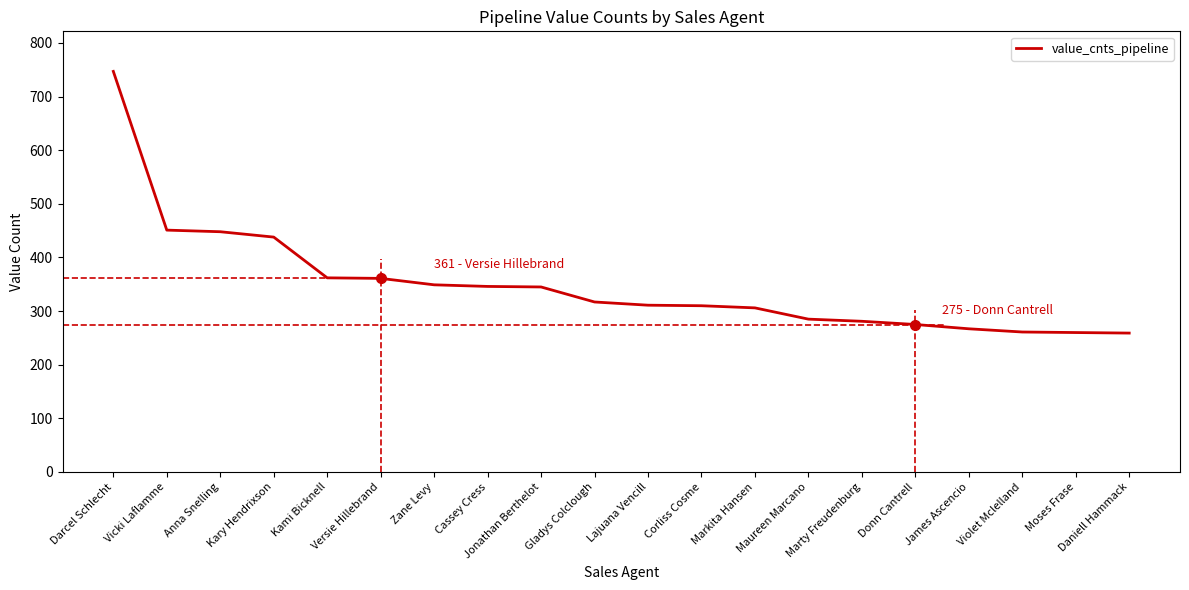

What is the difference between the values at Darcel Schlecht and Jonathan Berthelot?

402